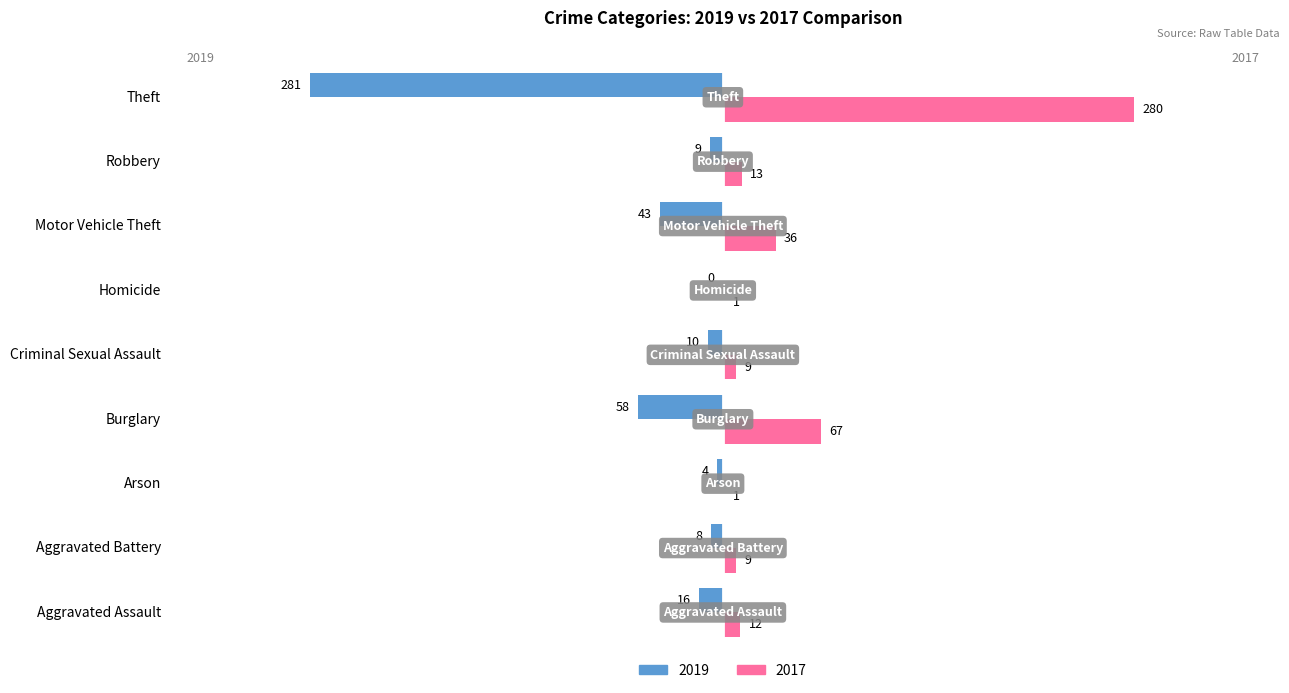

At which label is 2017 closest to 140?

Burglary